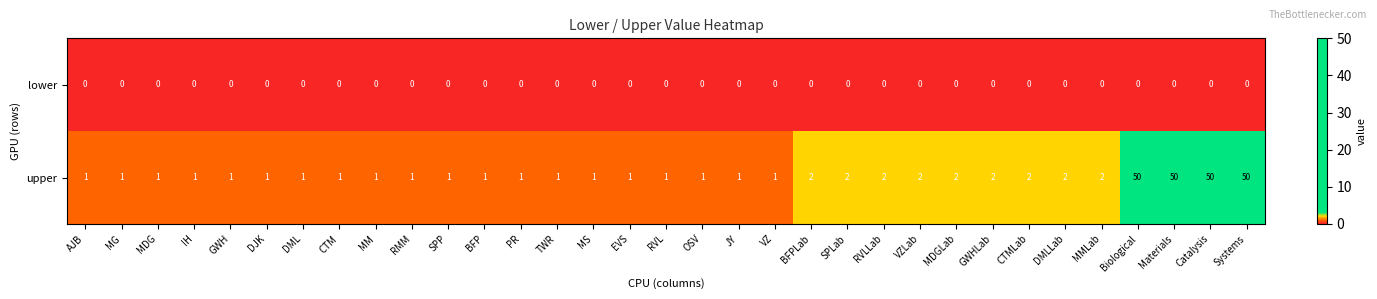

Rank the series at MG from highest to lowest value.

upper, lower